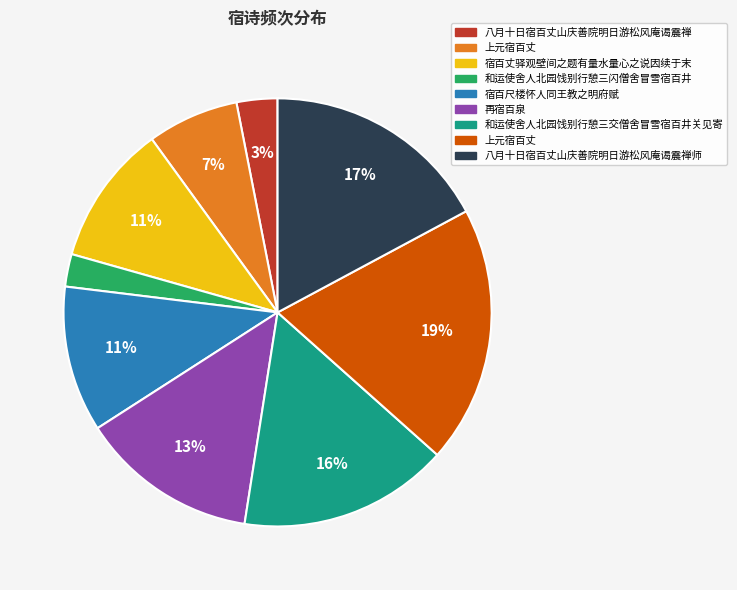

Does any single category account for the majority?

No